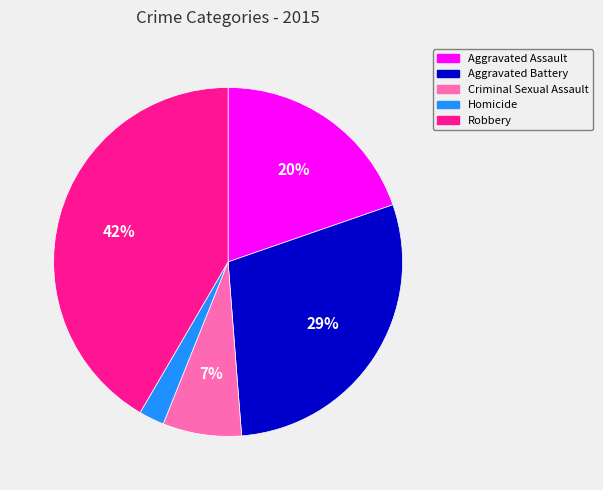

To the nearest percent, what percentage of the pie is Homicide?

2%